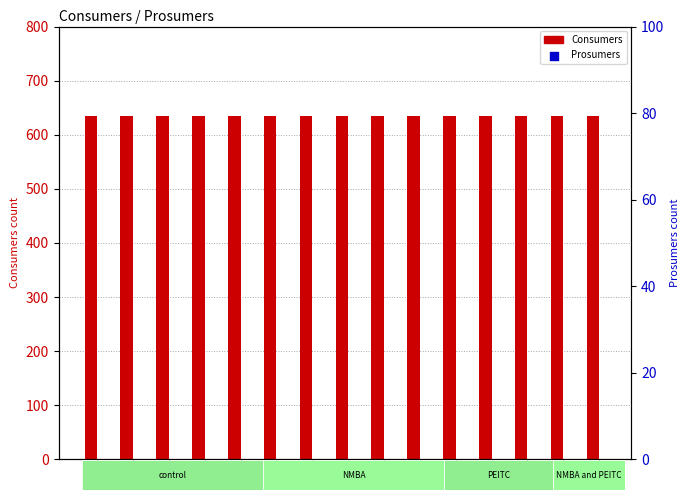

Which series has the largest total across all categories?

Consumers